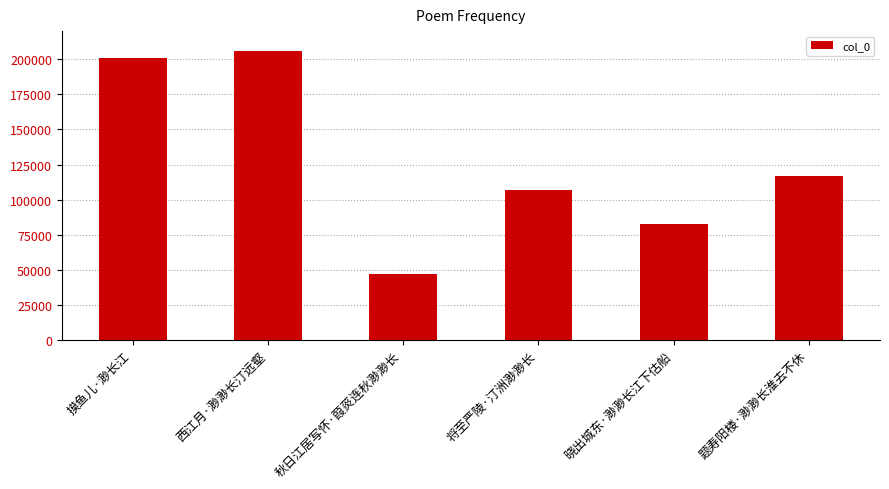

Rank the categories by value from lowest to highest.

秋日江居写怀·葭菼连秋渺渺长, 晓出城东·渺渺长江下估船, 将至严陵·汀洲渺渺长, 题寿阳楼·渺渺长淮去不休, 摸鱼儿·渺长江, 西江月·渺渺长汀远壑